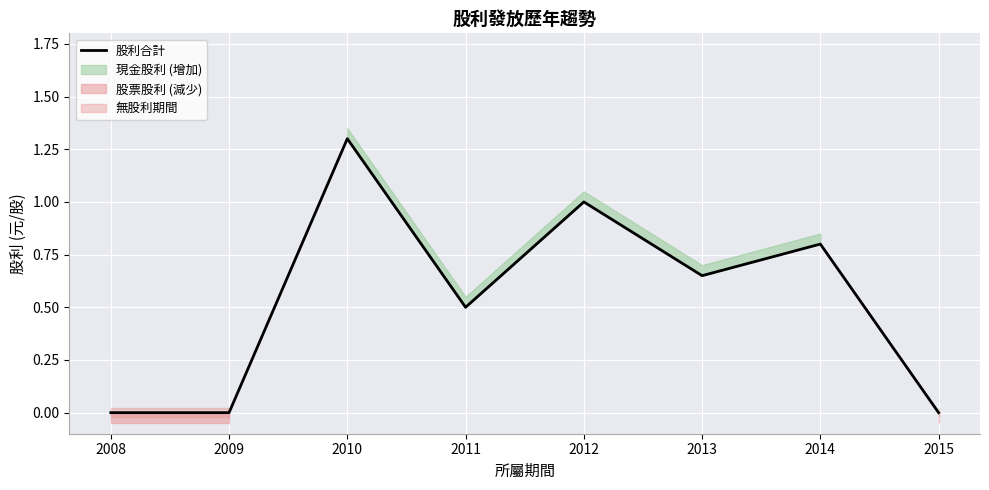

Which category has the highest value across all series?

2010